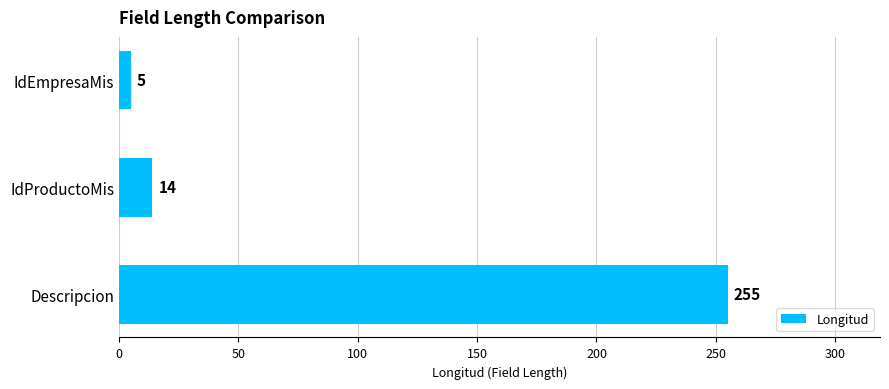

Rank the categories by value from highest to lowest.

Descripcion, IdProductoMis, IdEmpresaMis